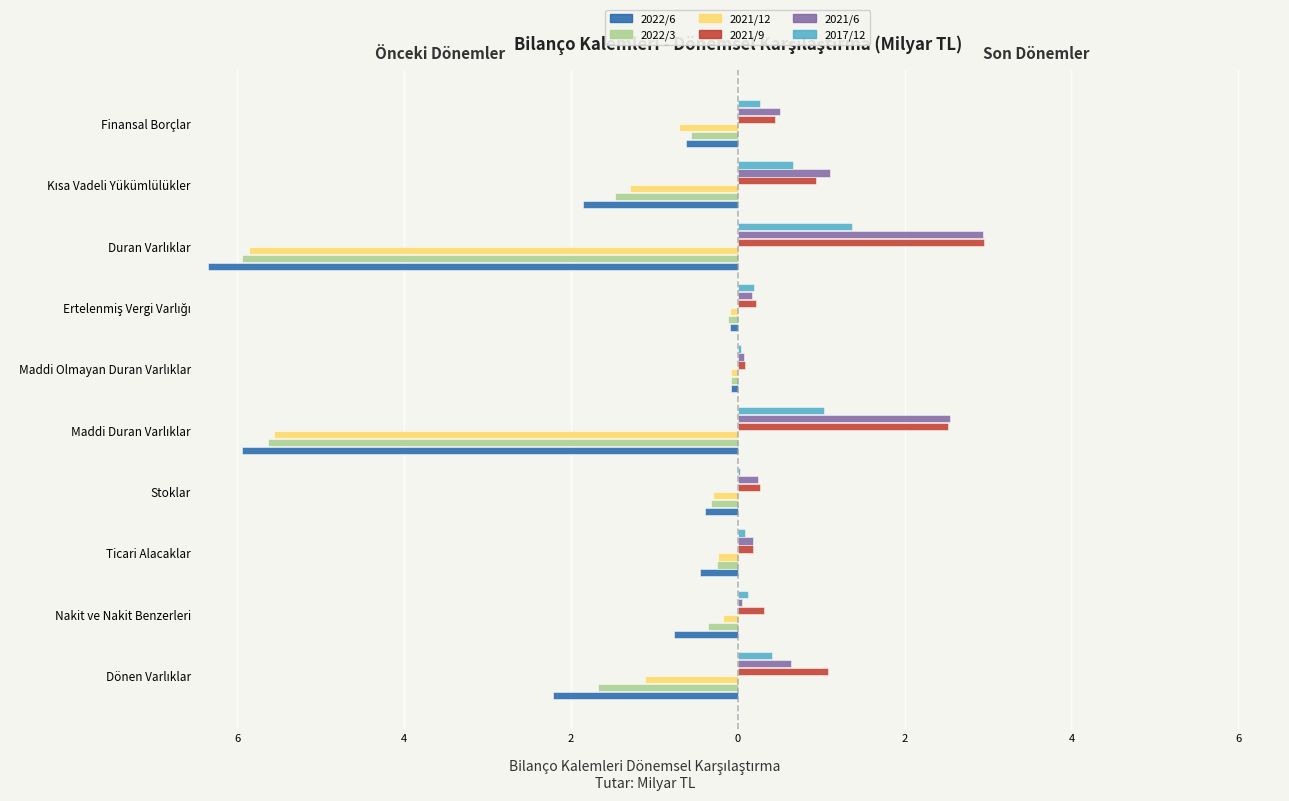

Which series has the widest spread of values?

2022/6